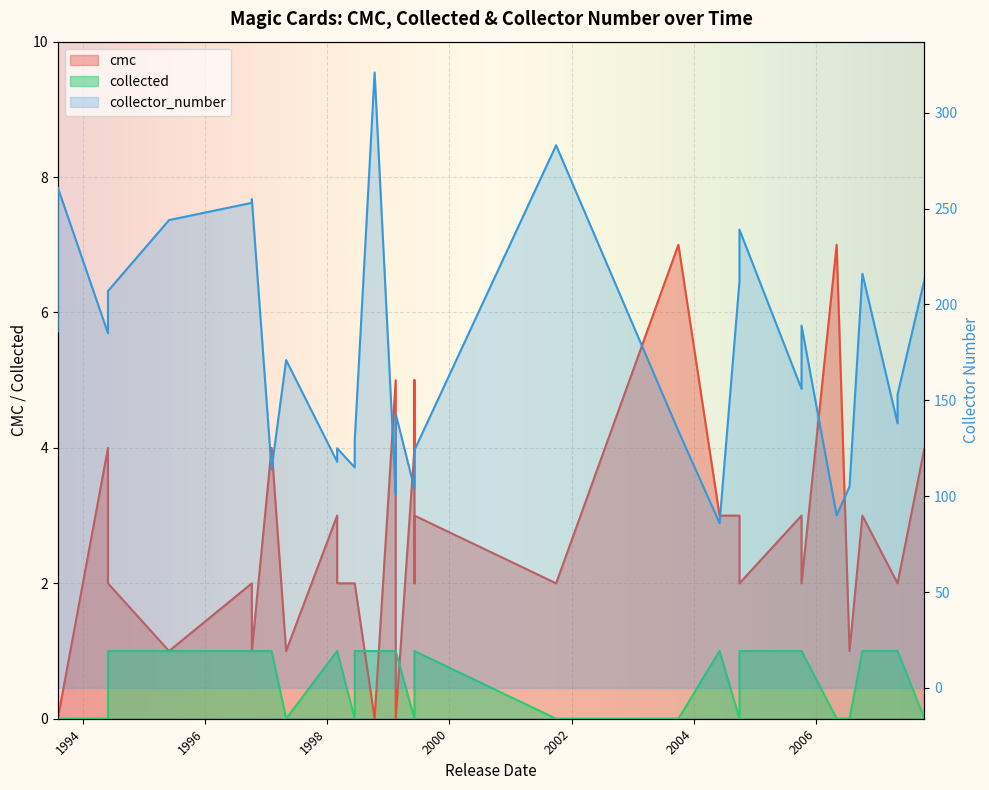

What is the average value of the collector_number series?

173